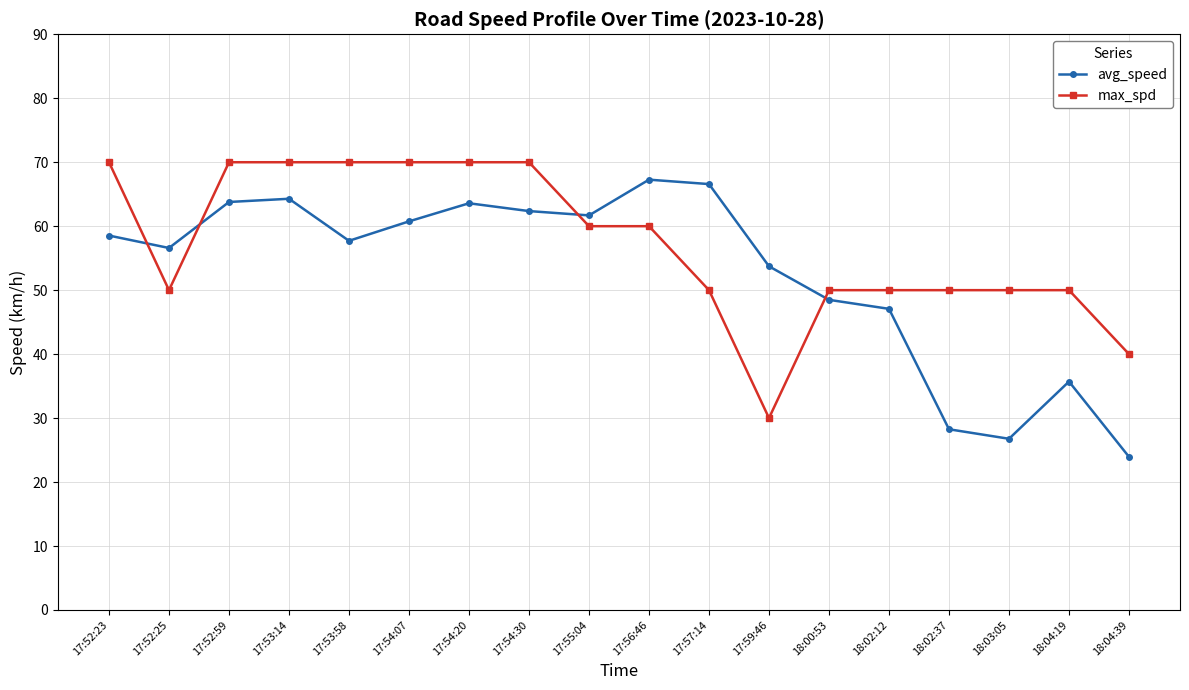

How many interior local peaks does the avg_speed series have?

4